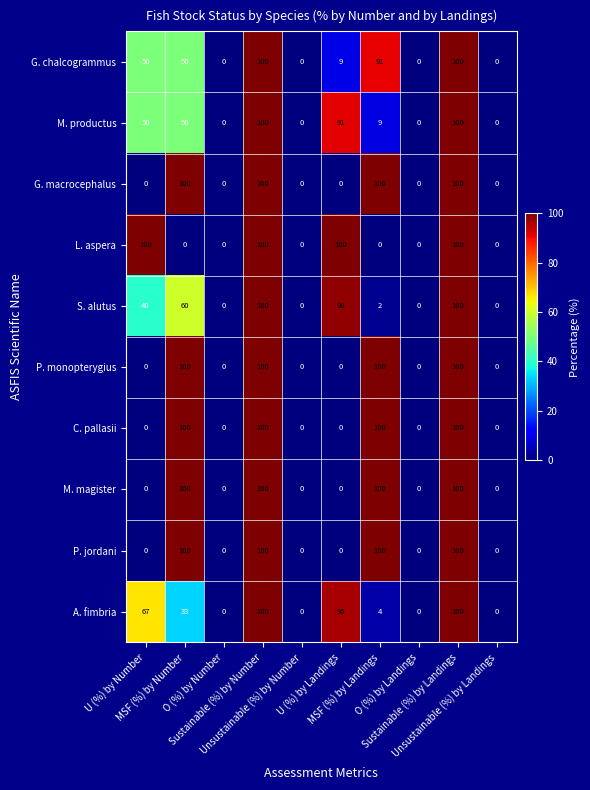

What is the maximum value for M. productus?

100